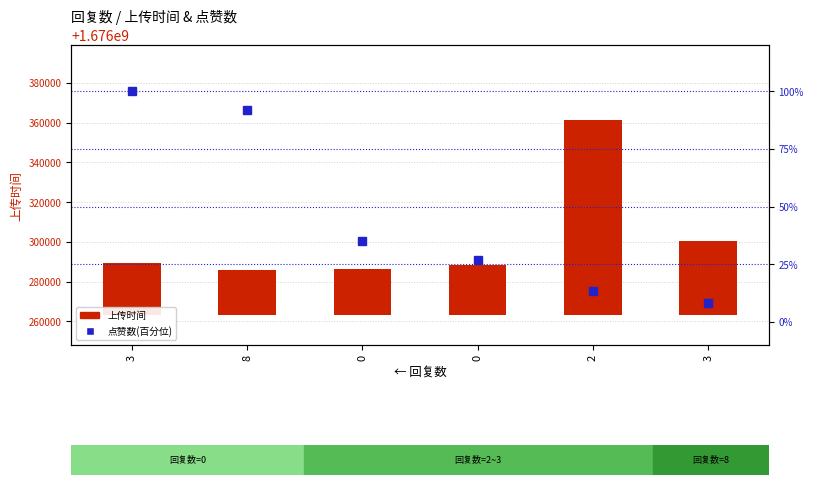

Are the bars grouped side by side (vs. stacked)?

Yes